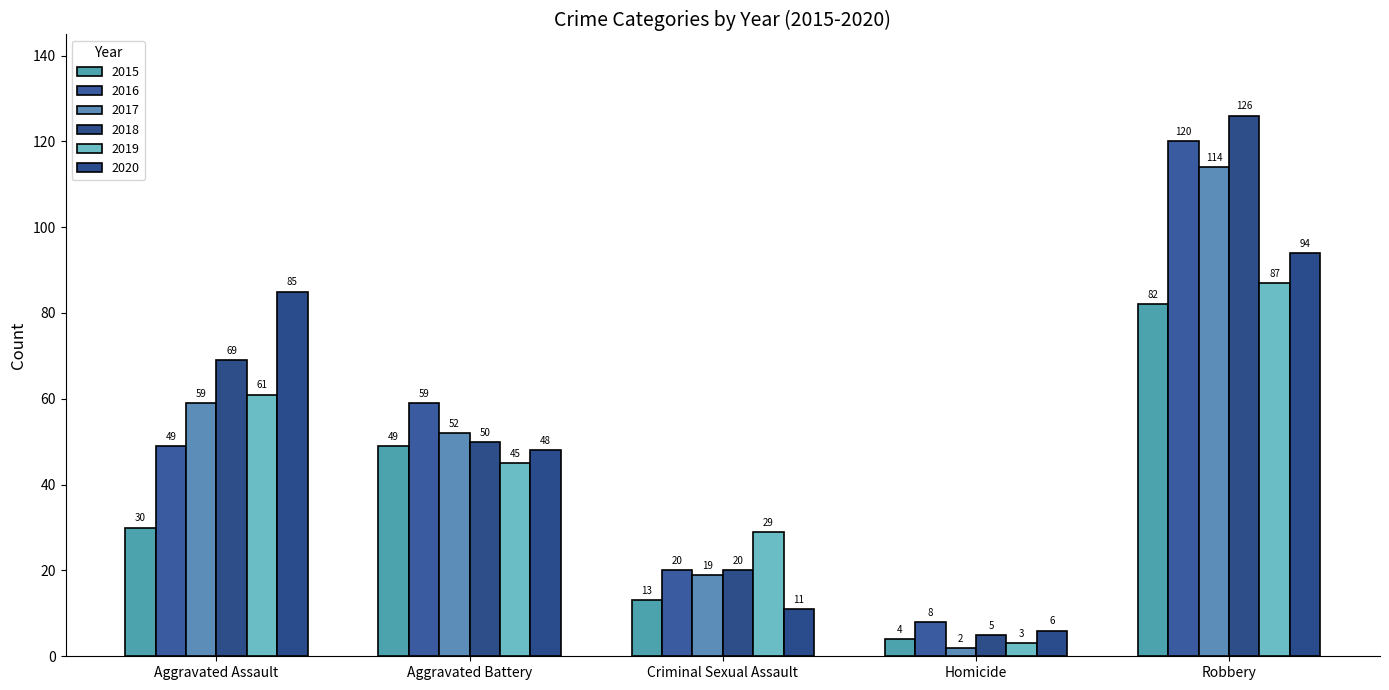

The 2018 series shows 126 at Robbery. True or false?

True